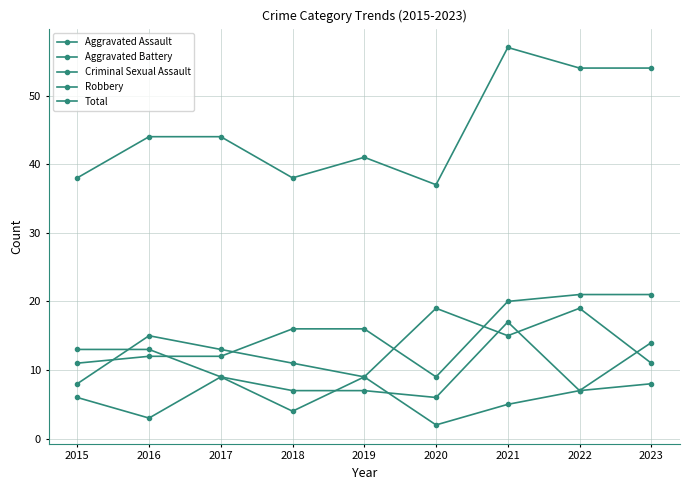

How many categories are shown in the chart?

9